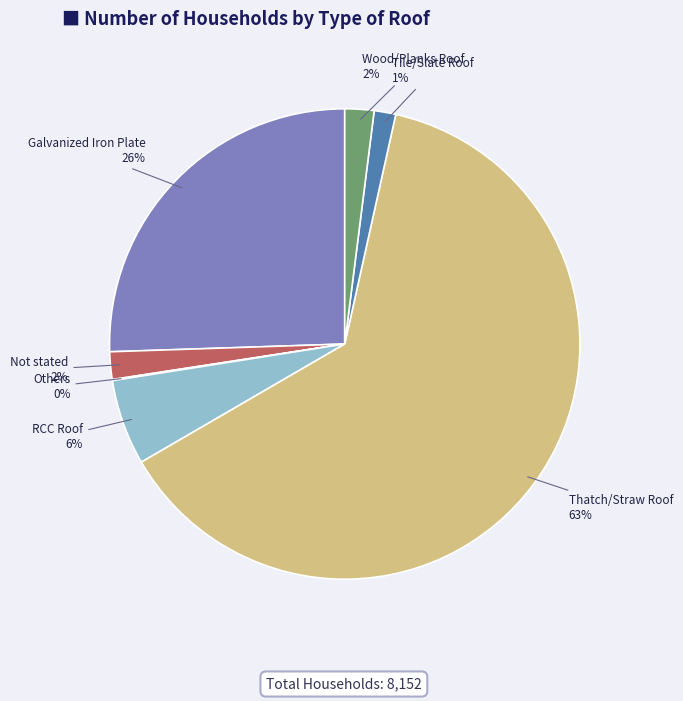

Which slice is the largest?

Thatch/Straw Roof